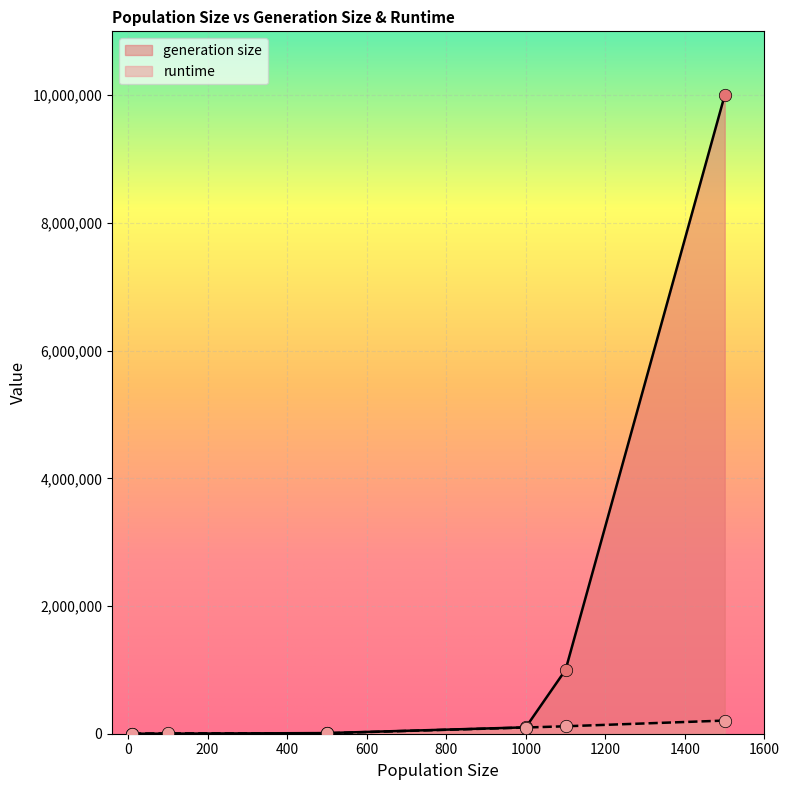

Which series contains the lowest Y value?

generation size